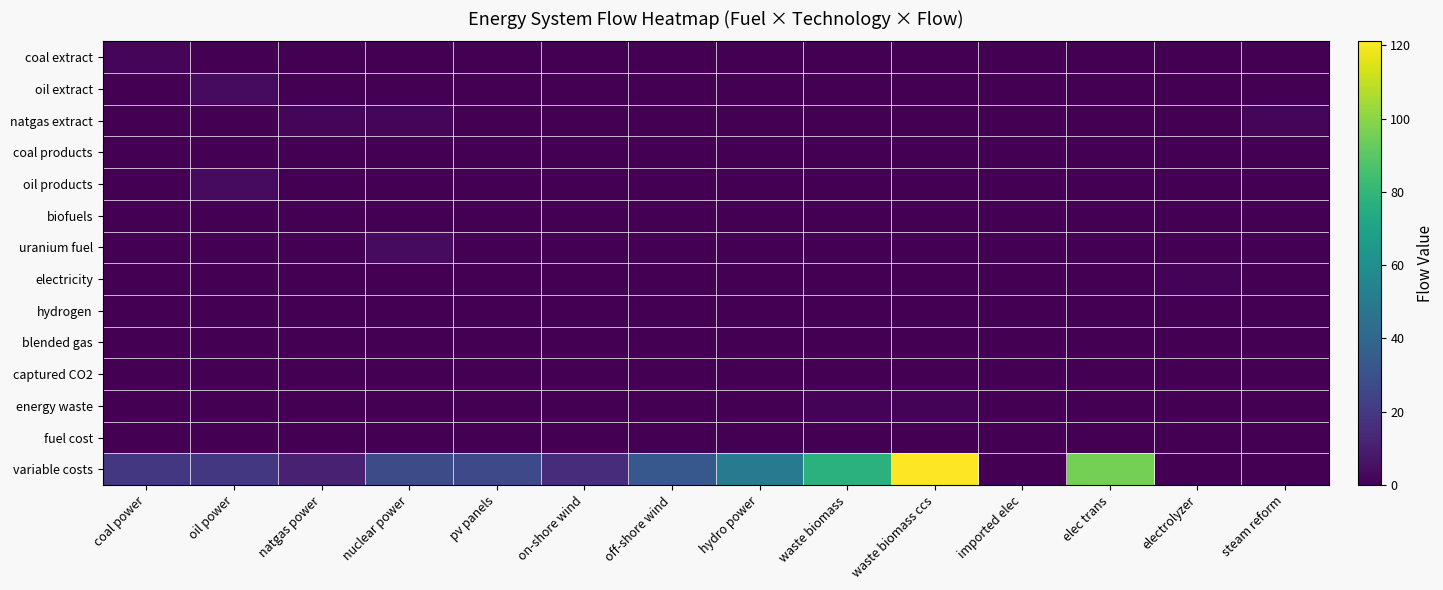

Rank the series at off-shore wind from highest to lowest value.

variable costs, electricity, coal extract, oil extract, natgas extract, coal products, oil products, biofuels, uranium fuel, hydrogen, blended gas, captured CO2, energy waste, fuel cost